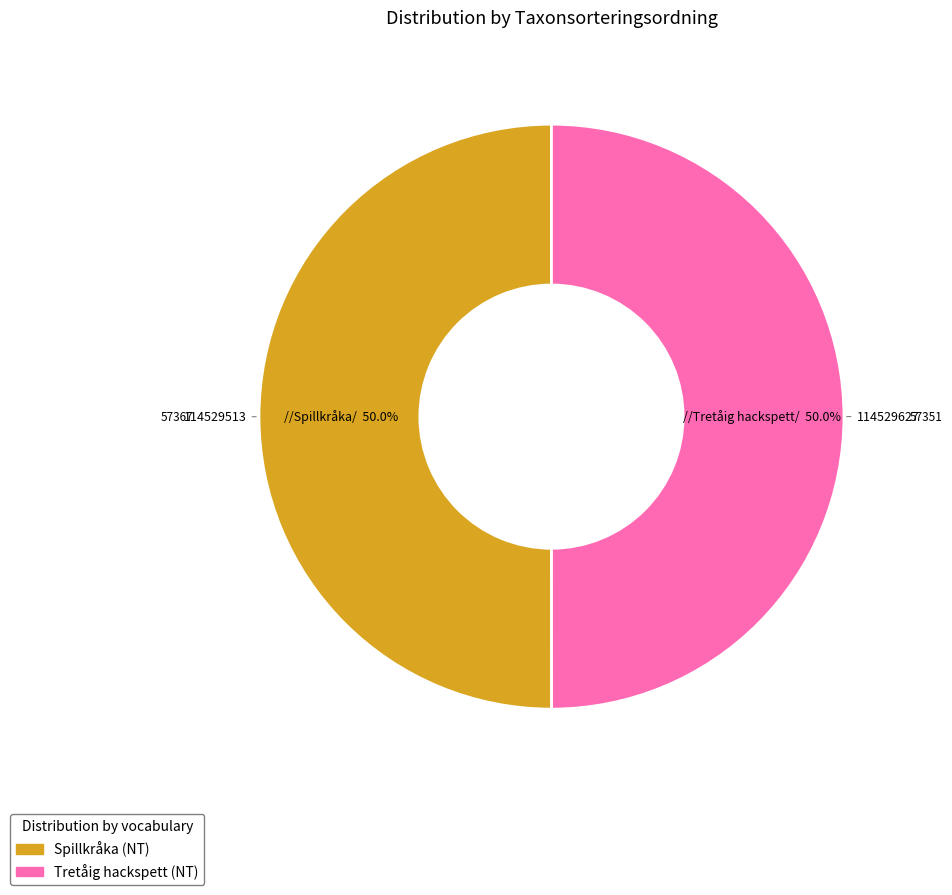

What is the ratio of the value at Spillkråka to the value at Tretåig hackspett?

1.0